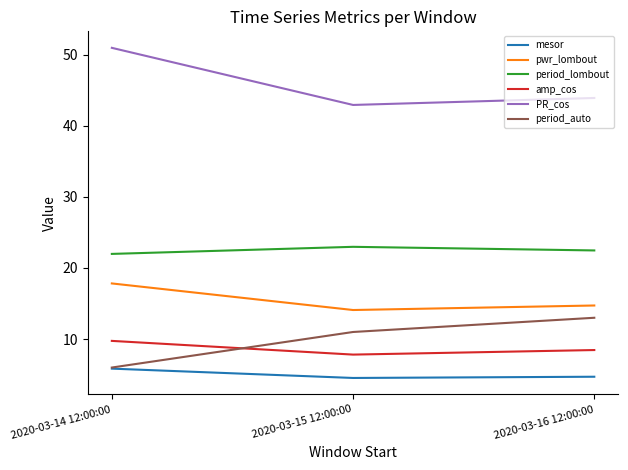

List the labels in order of pwr_lombout value, smallest first.

2020-03-15 12:00:00, 2020-03-16 12:00:00, 2020-03-14 12:00:00